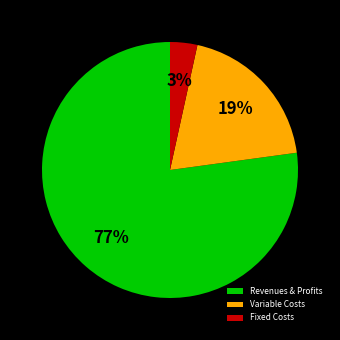

Which slice is the largest?

Revenues & Profits